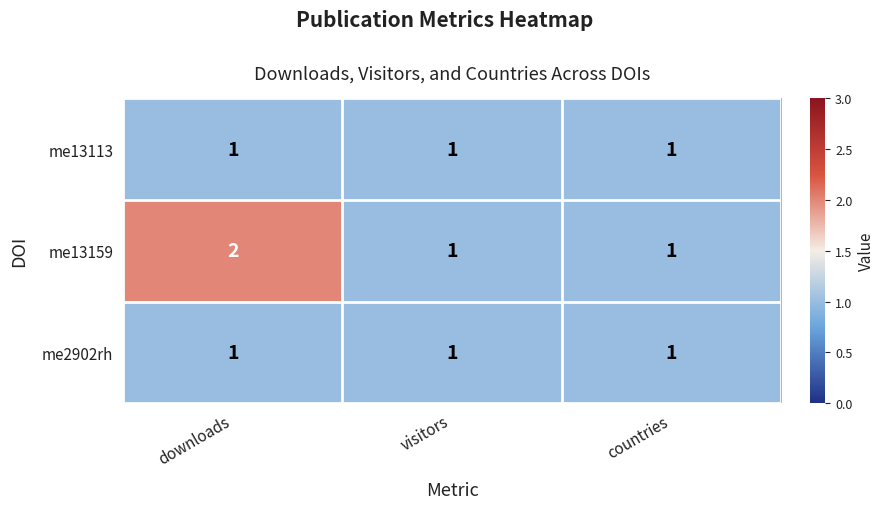

The me13159 series shows 1 at countries. True or false?

True